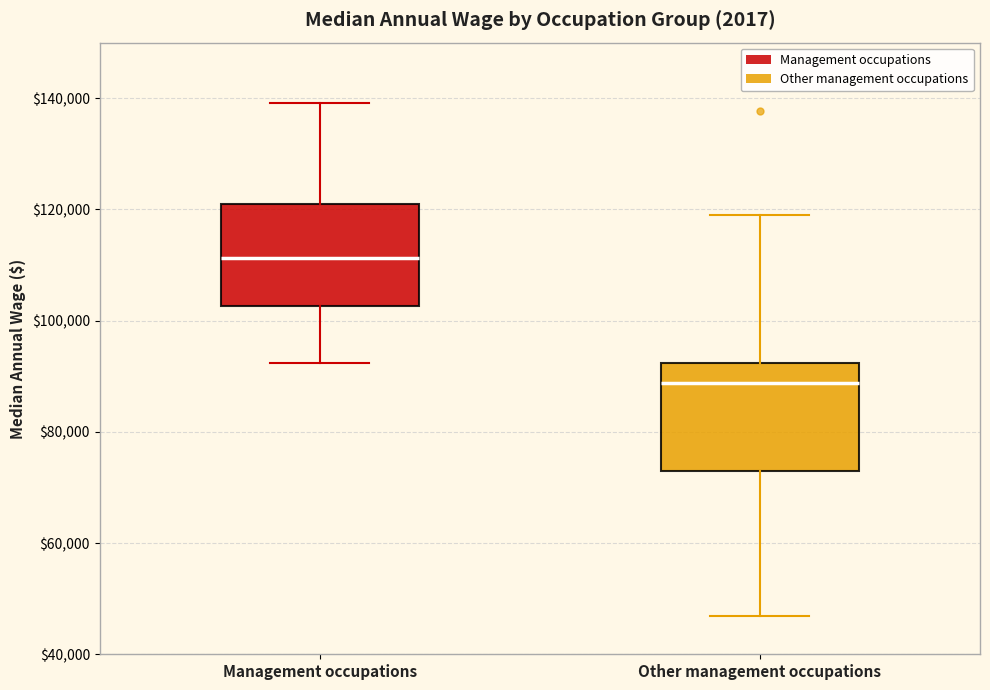

Reading left to right, transcribe this box plot: for each box, give where its median line is, the range the box spans, and where its two whiskers end, as read against the y-axis. The values are not printed on the chart, so give them approximately, as read against the axis.

Management occupations: median 112000, box 102000 to 122000, whiskers 92000 to 140000
Other management occupations: median 88000, box 72000 to 92000, whiskers 46000 to 118000